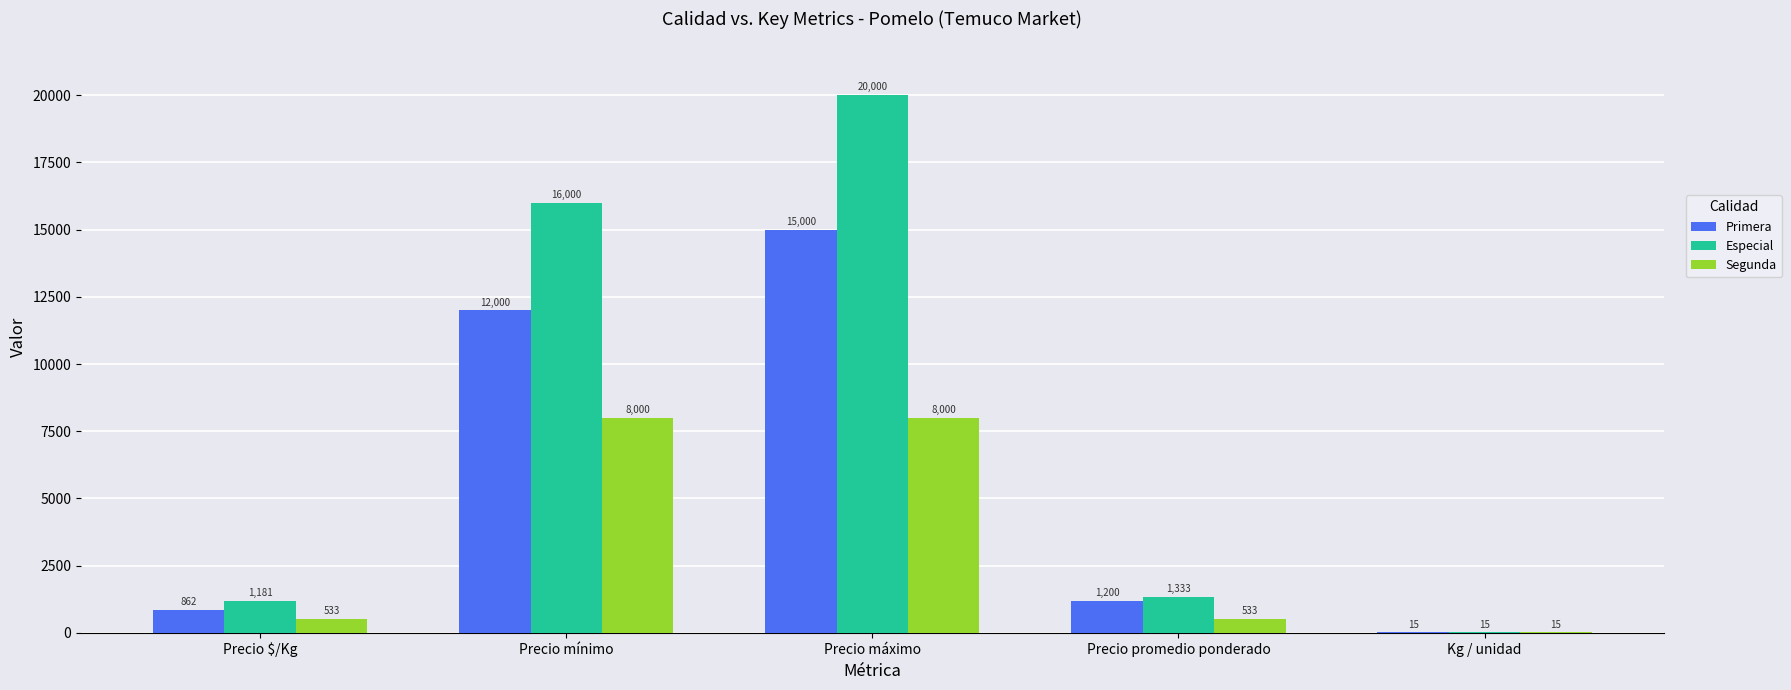

What is the greatest value displayed?

20000